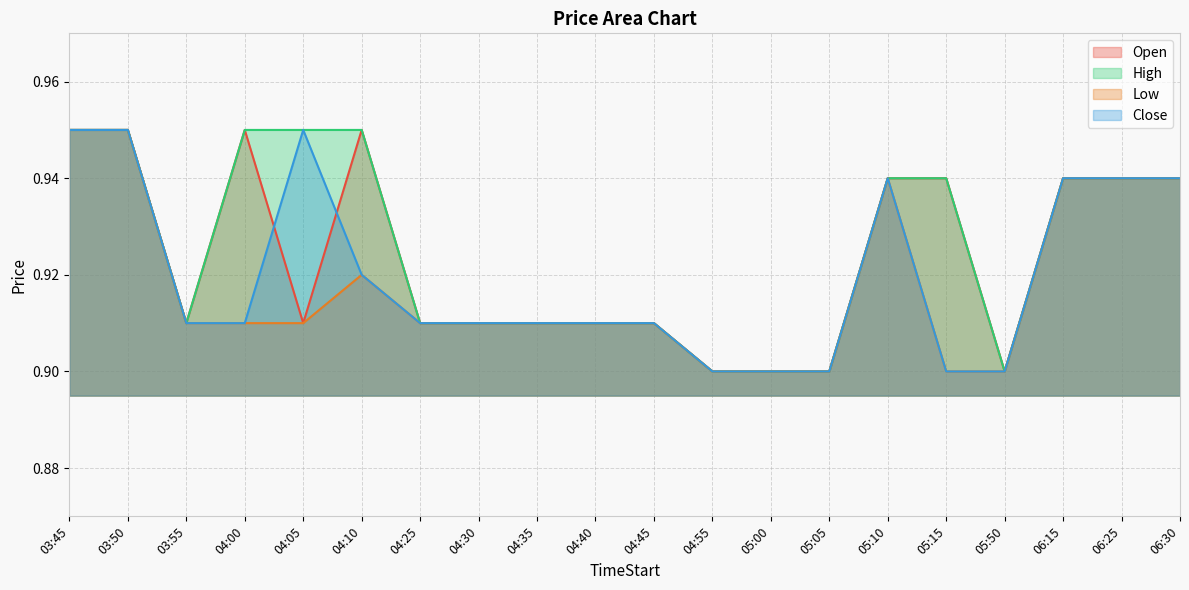

At which category does the chart reach its peak across all series?

03:45